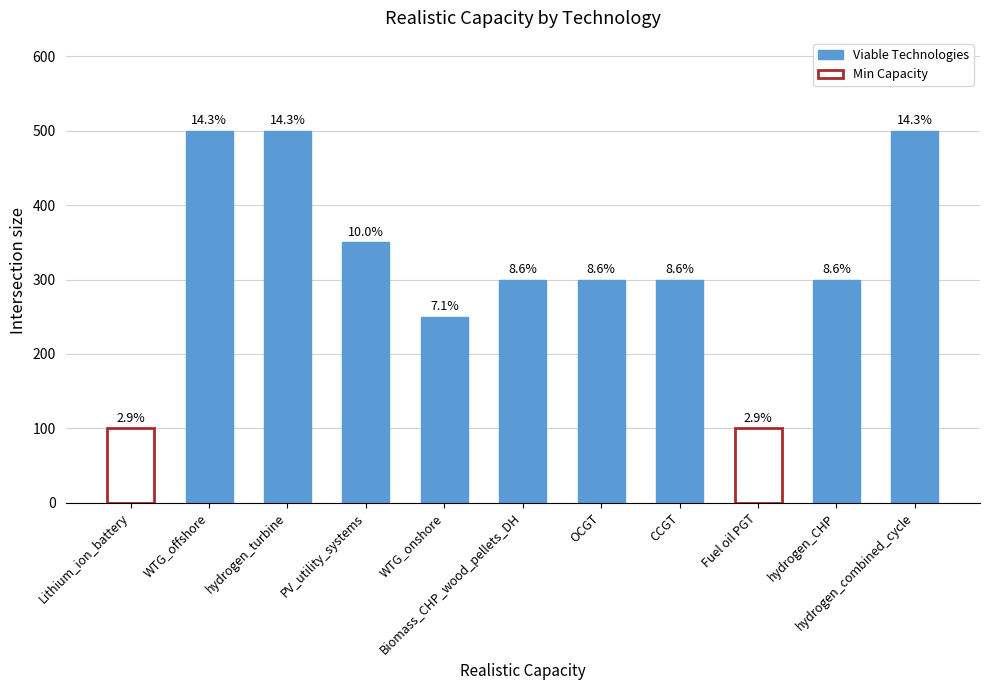

Rank the categories by value from highest to lowest.

WTG_offshore, hydrogen_turbine, hydrogen_combined_cycle, PV_utility_systems, Biomass_CHP_wood_pellets_DH, OCGT, CCGT, hydrogen_CHP, WTG_onshore, Lithium_ion_battery, Fuel oil PGT